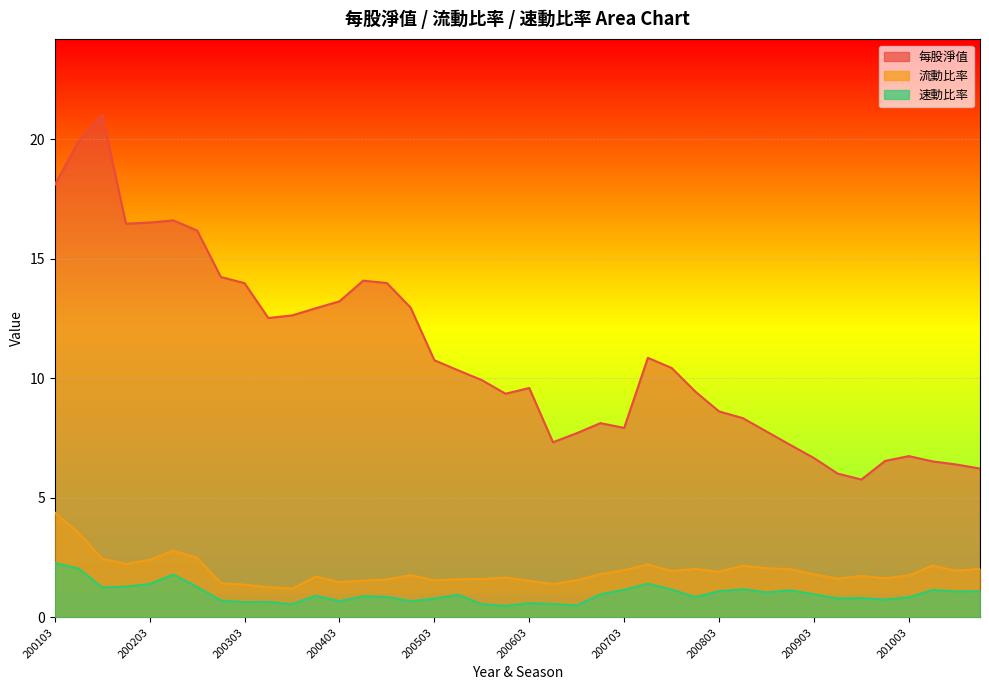

What is the maximum value shown in the chart?

21.0